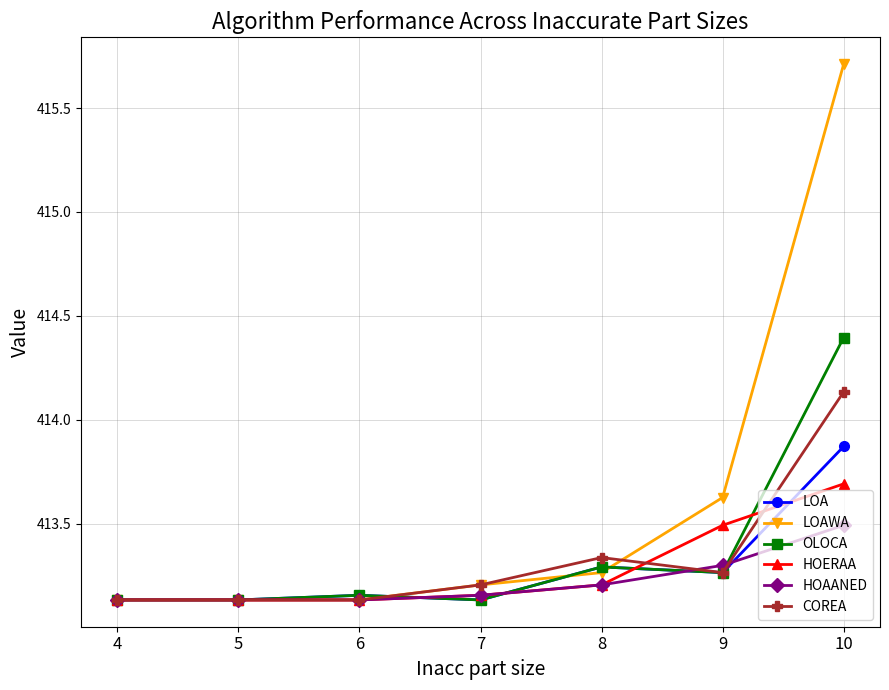

How many OLOCA values are between 413 and 414?

6